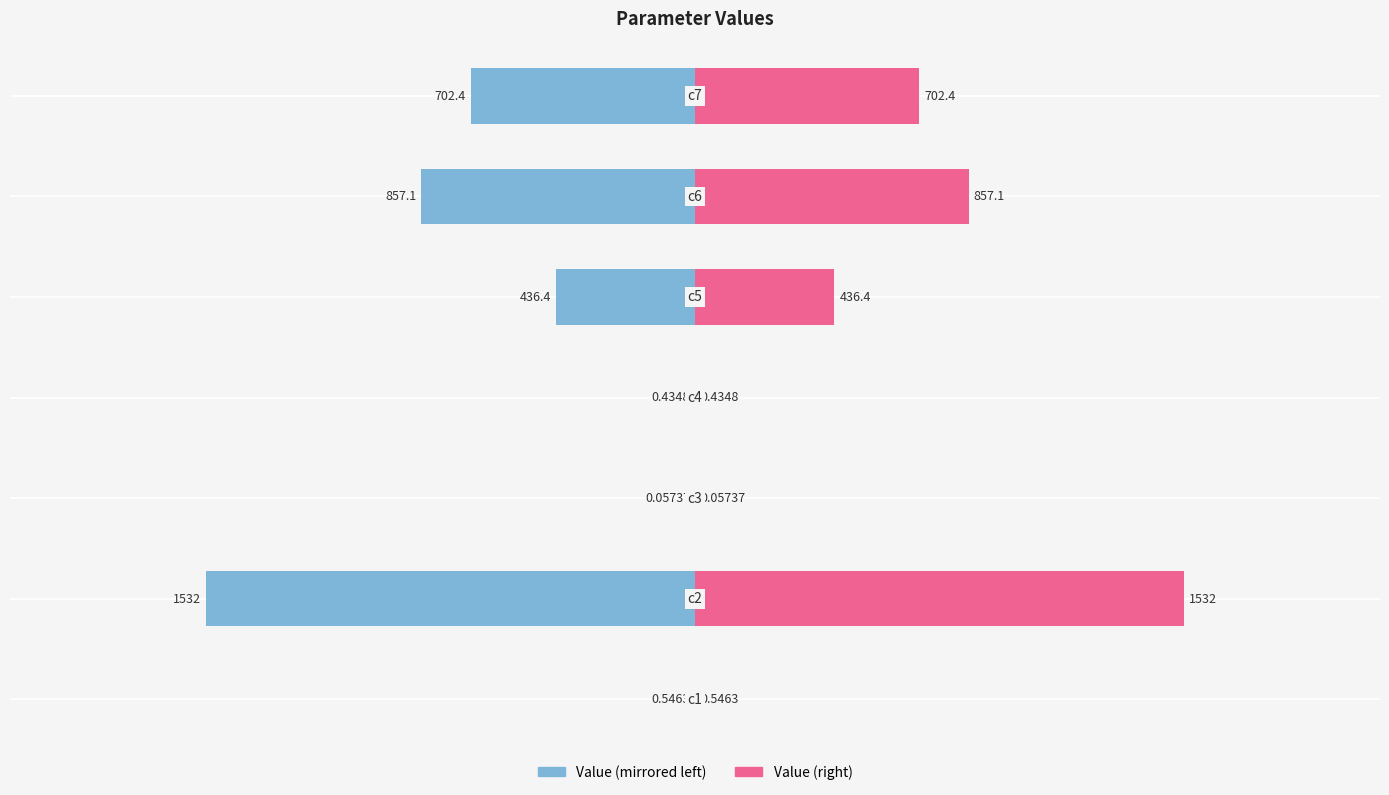

How many data points in Value (left) are above -436?

3